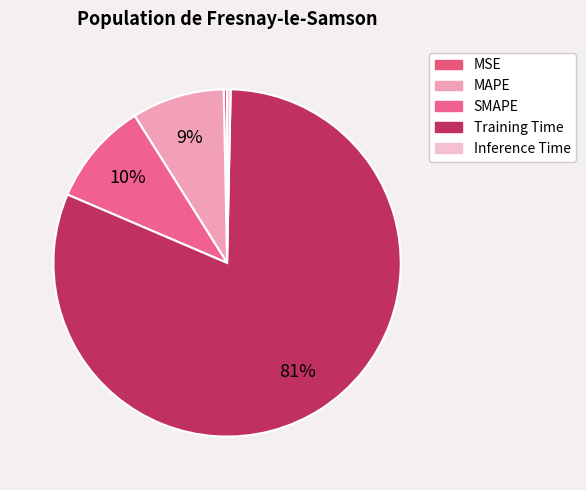

How many segments does this pie chart have?

5